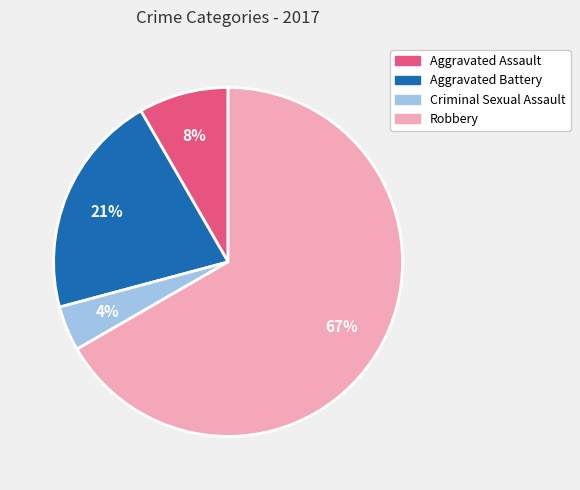

Is there a majority slice in this chart?

Yes